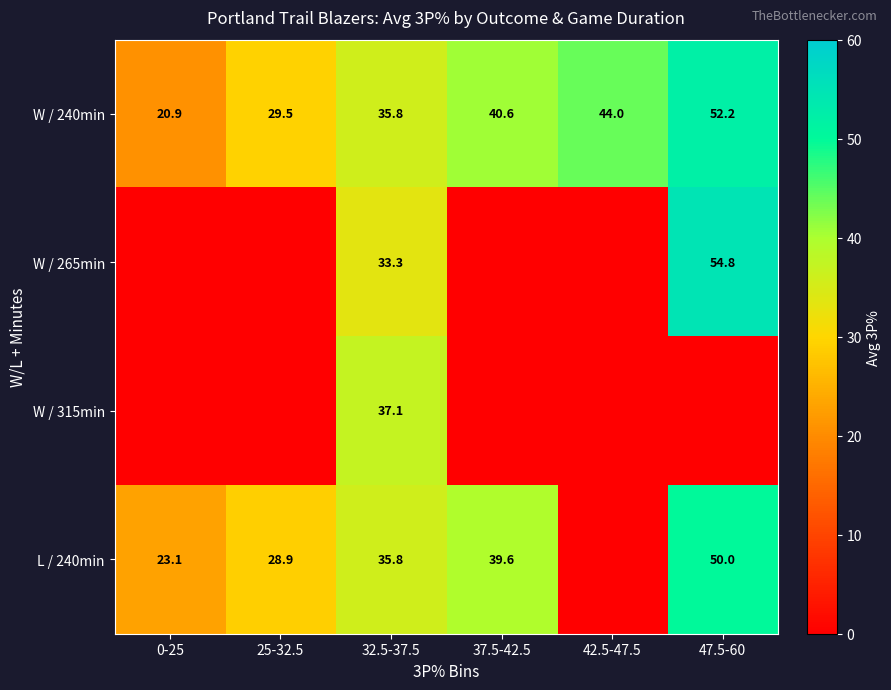

What is the difference between the maximum and minimum values in the W / 240min series?

31.3